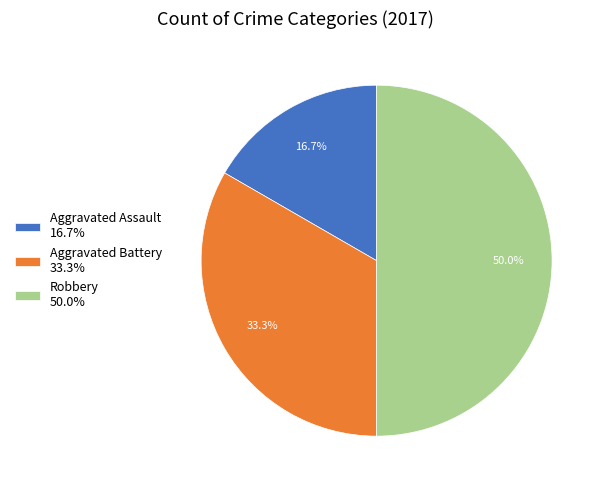

Rank the categories by value from lowest to highest.

Aggravated Assault, Aggravated Battery, Robbery